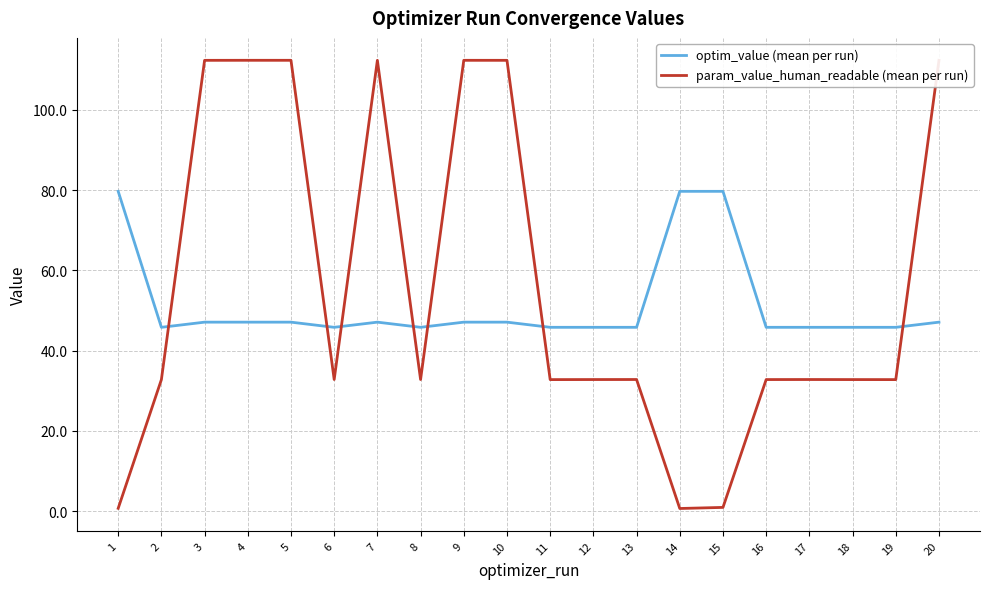

Is it true that param_value_human_readable (mean per run) equals 12.3 at 8?

False